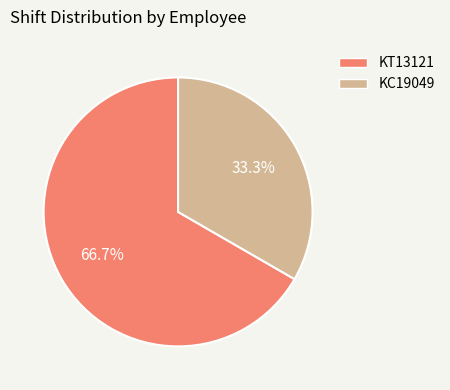

The KC19049 slice represents 47% of the pie. True or false?

False